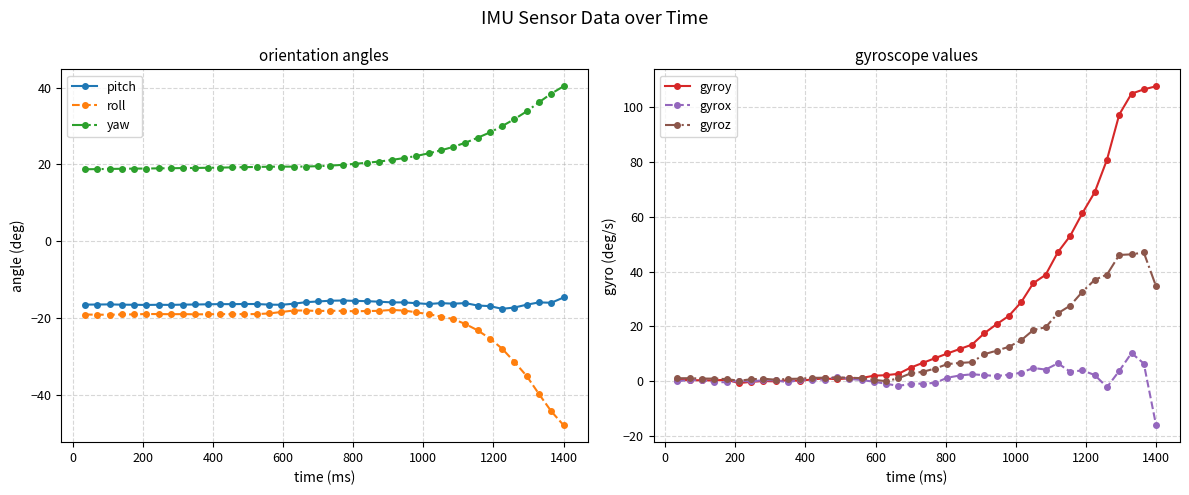

What is the value of the pitch point at the 1st from the left?

-16.4